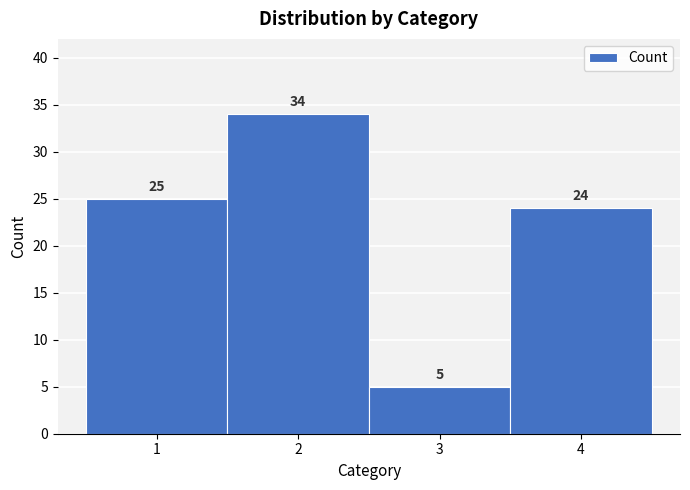

Over which range of the x-axis is the bar tallest?

1.5 to 2.5